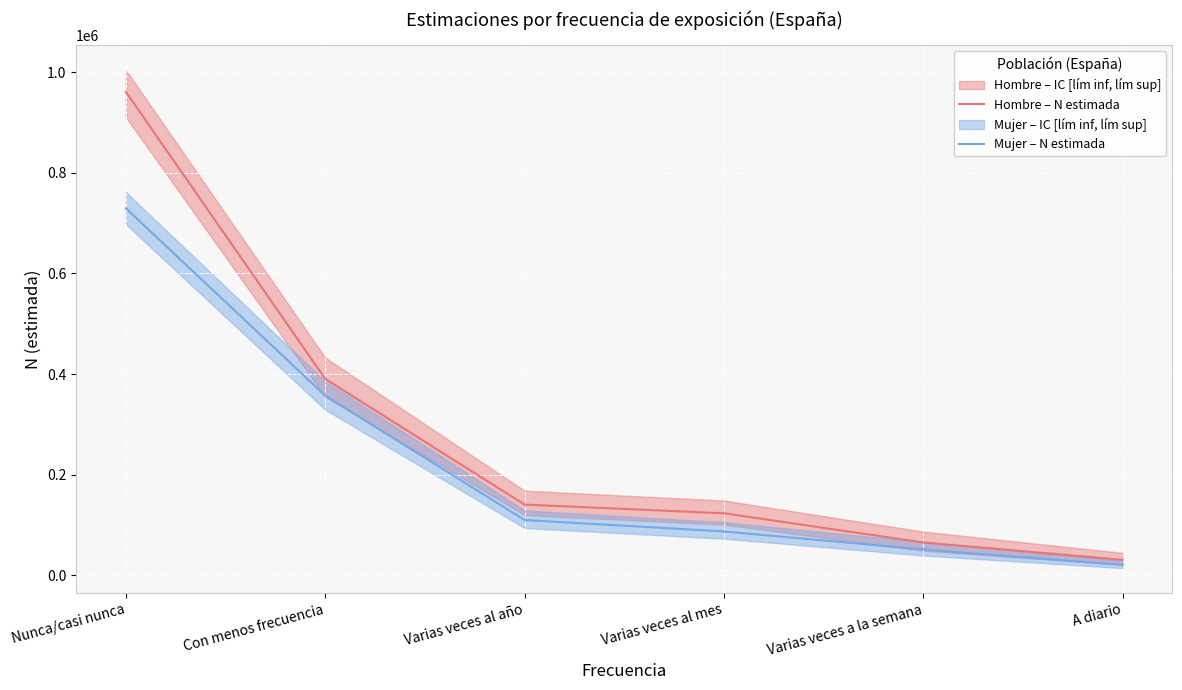

How many data points in Mujer – N estimada are above 109576?

2